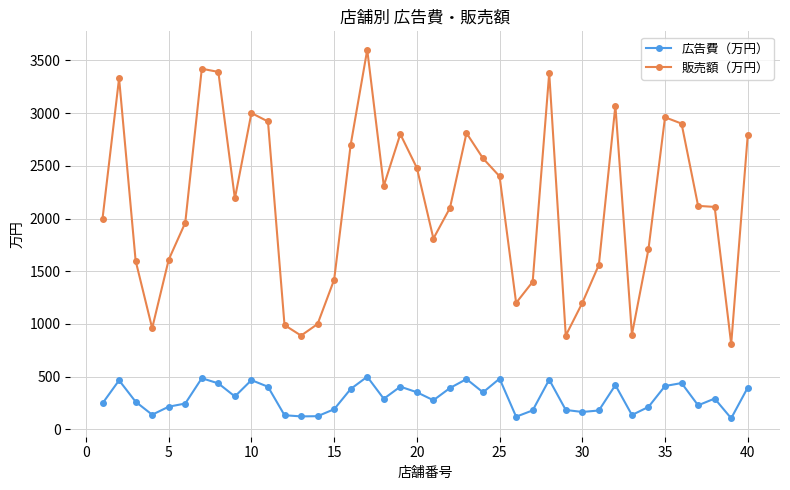

Does the chart display data point markers on the line(s)?

Yes